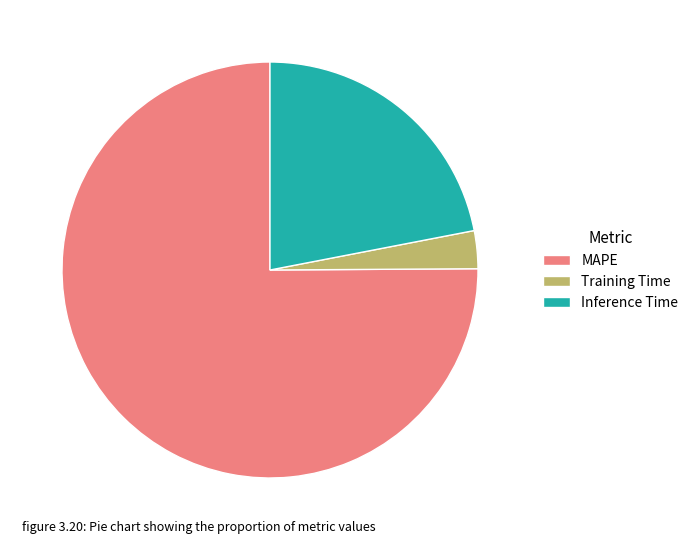

Is there any slice that represents more than half of the pie?

Yes